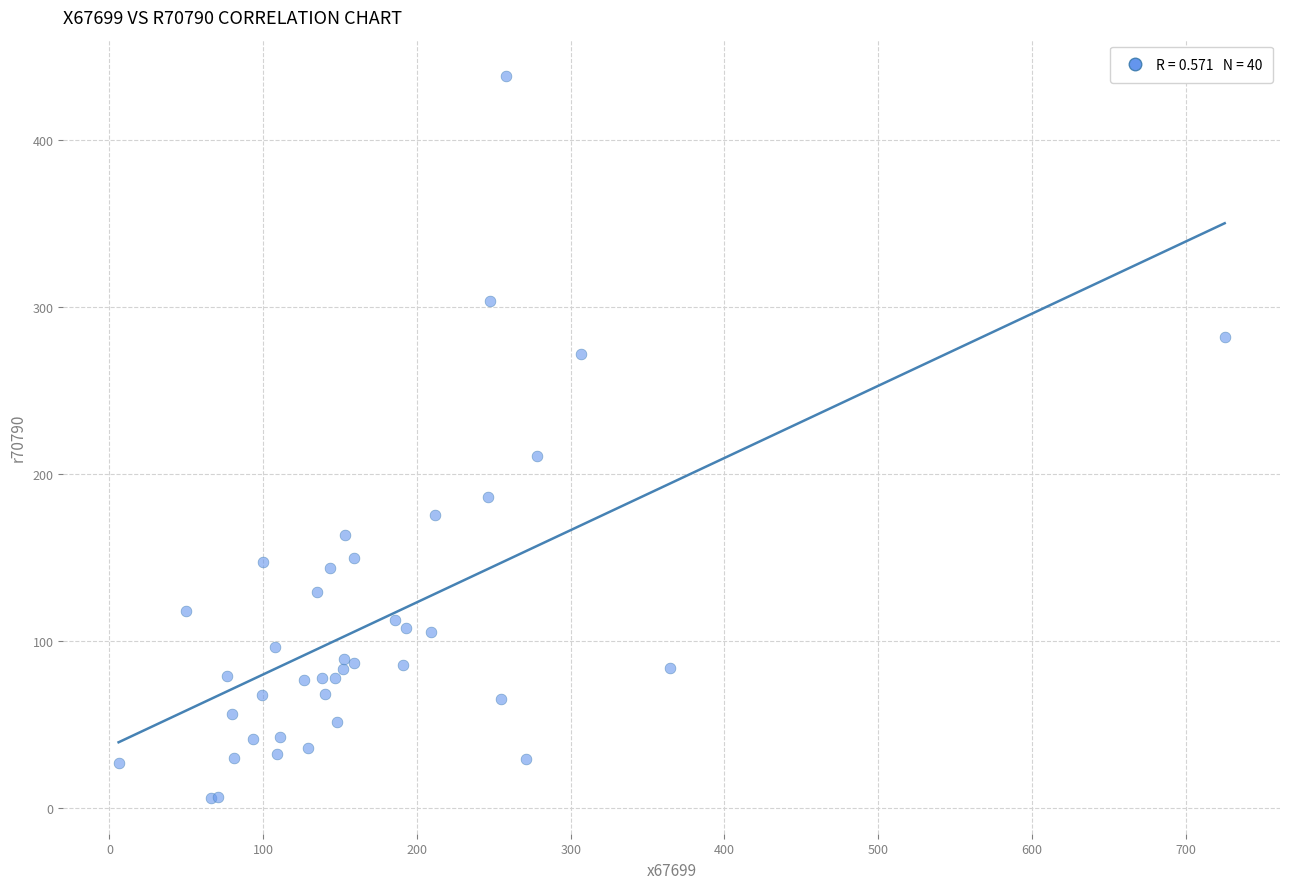

What Y value in the scatter plot is closest to 222?

210.4